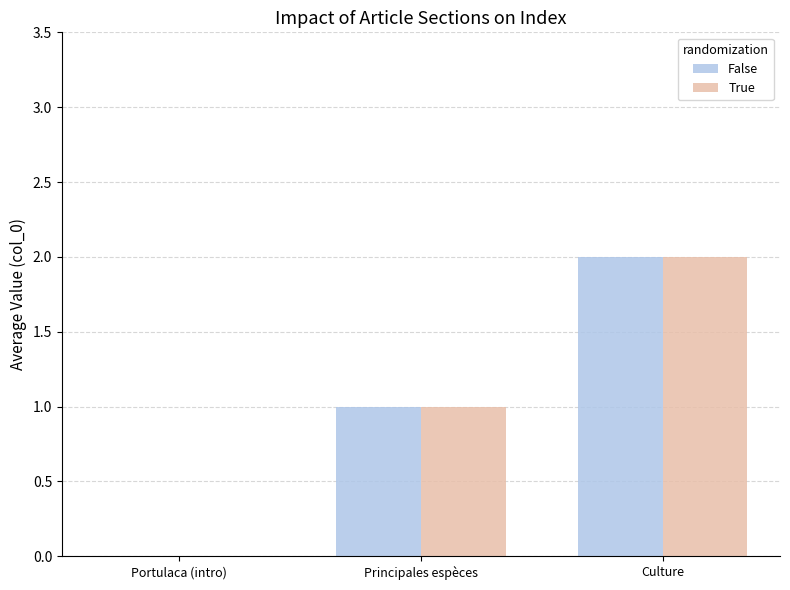

The True series shows 0 at Culture. True or false?

False